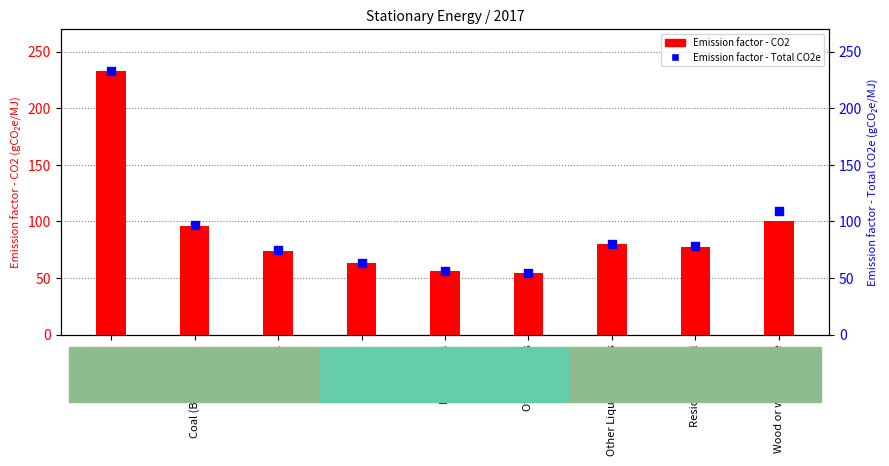

Is the value of Emission factor - Total CO2e at Other biogas greater than the value of Emission factor - CO2 at Other Liquid BioFuels?

No